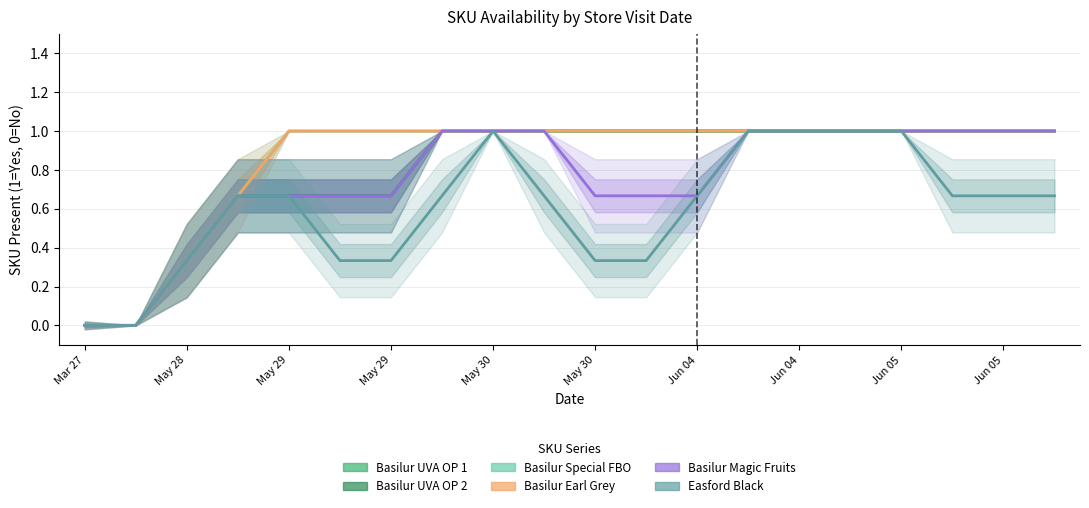

Which has a higher value, May 28 or Mar 27?

May 28